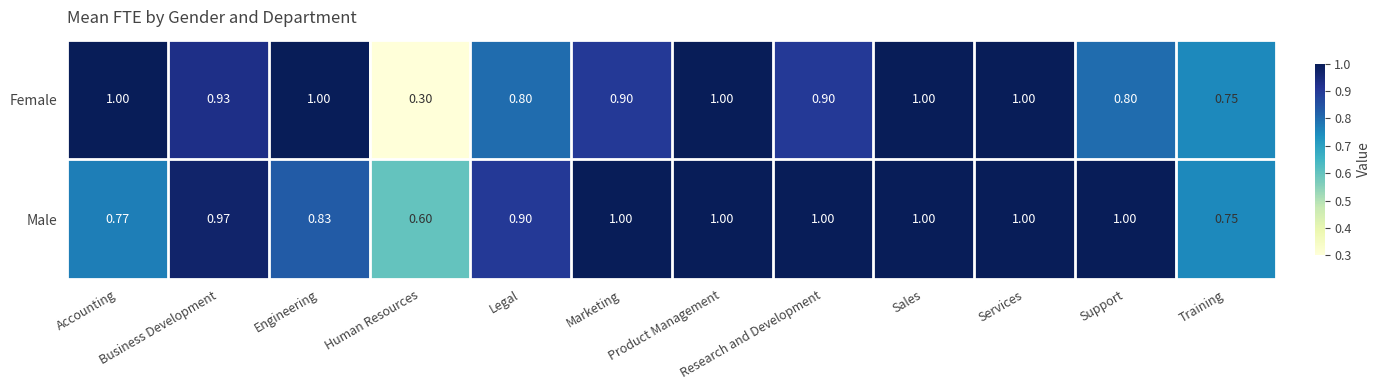

Which series has the widest spread of values?

Female